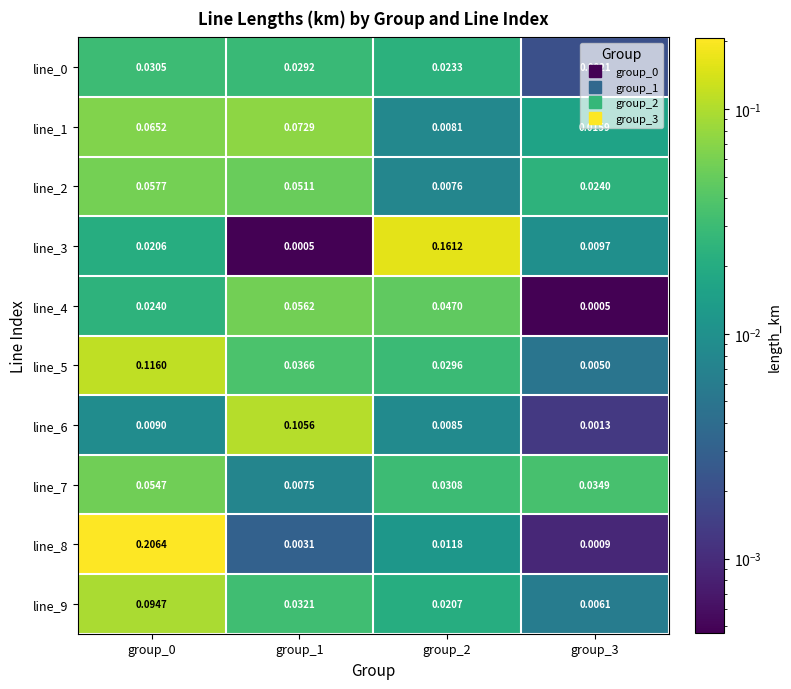

At which category is the sum across all series the highest?

group_0